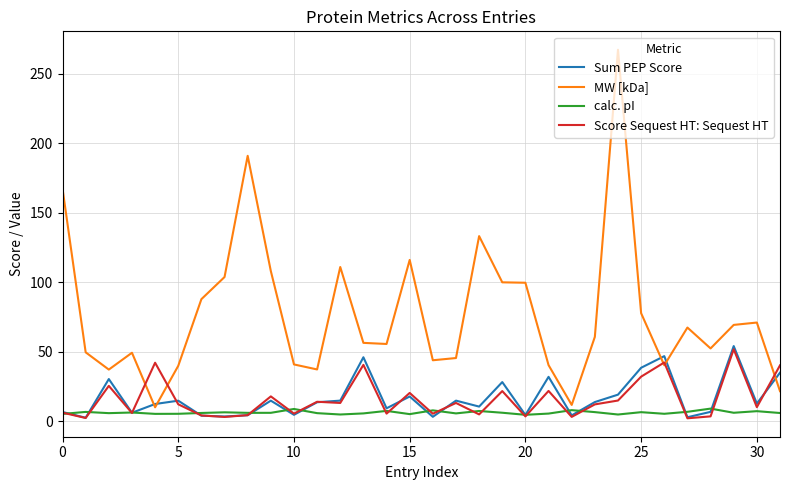

In calc. pI, how many points are higher than both neighbors (excluding endpoints)?

11